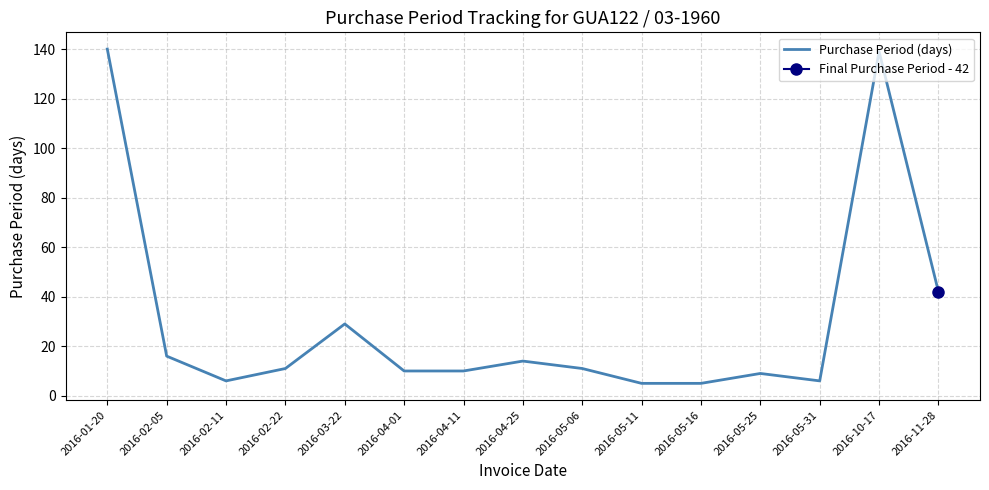

Which has a higher value, 2016-01-20 or 2016-05-31?

2016-01-20